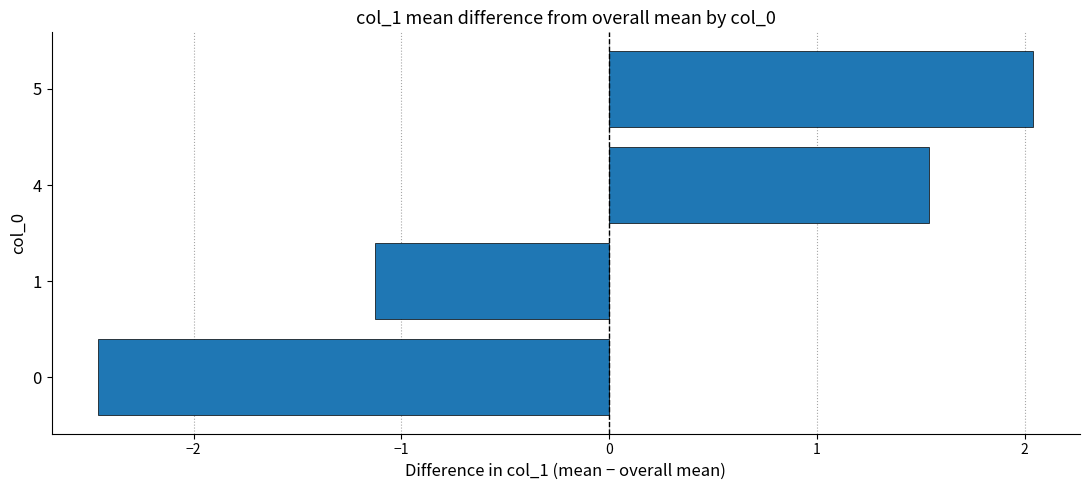

Is it true that the value at 1 is -1.1?

True